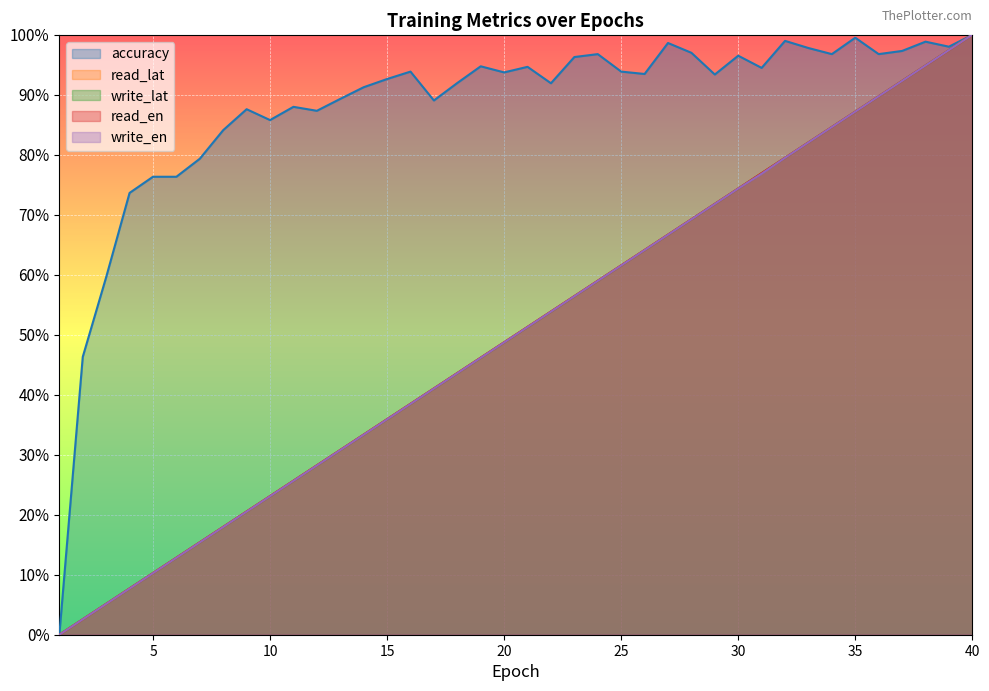

Does the chart display data point markers on the line(s)?

No